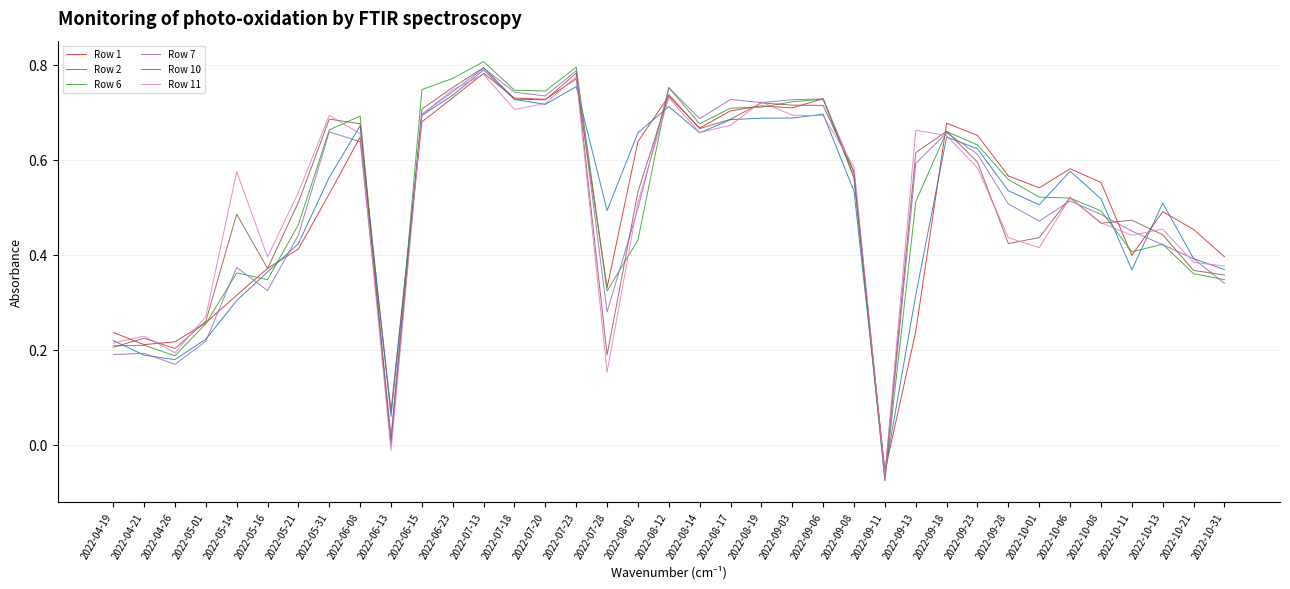

The value of Row 2 at 2022-10-13 is 0.9. True or false?

False